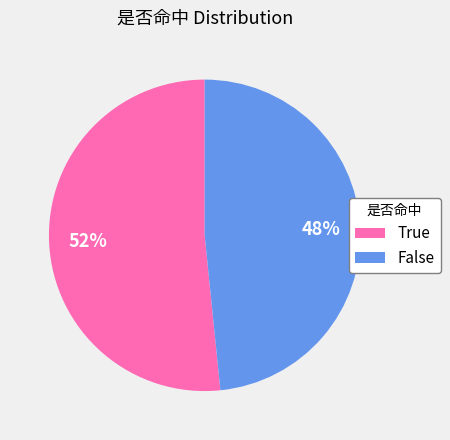

How many segments does this pie chart have?

2